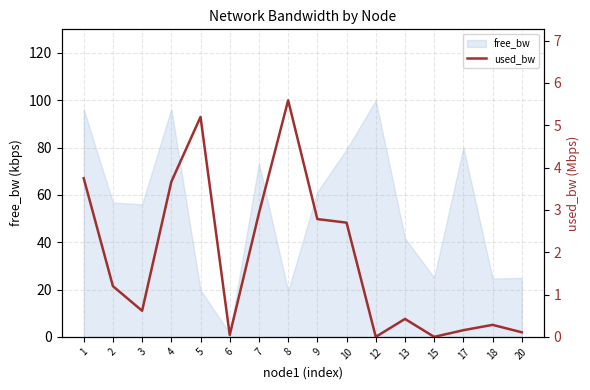

True or false: the data shows 4.0 at 9.

False